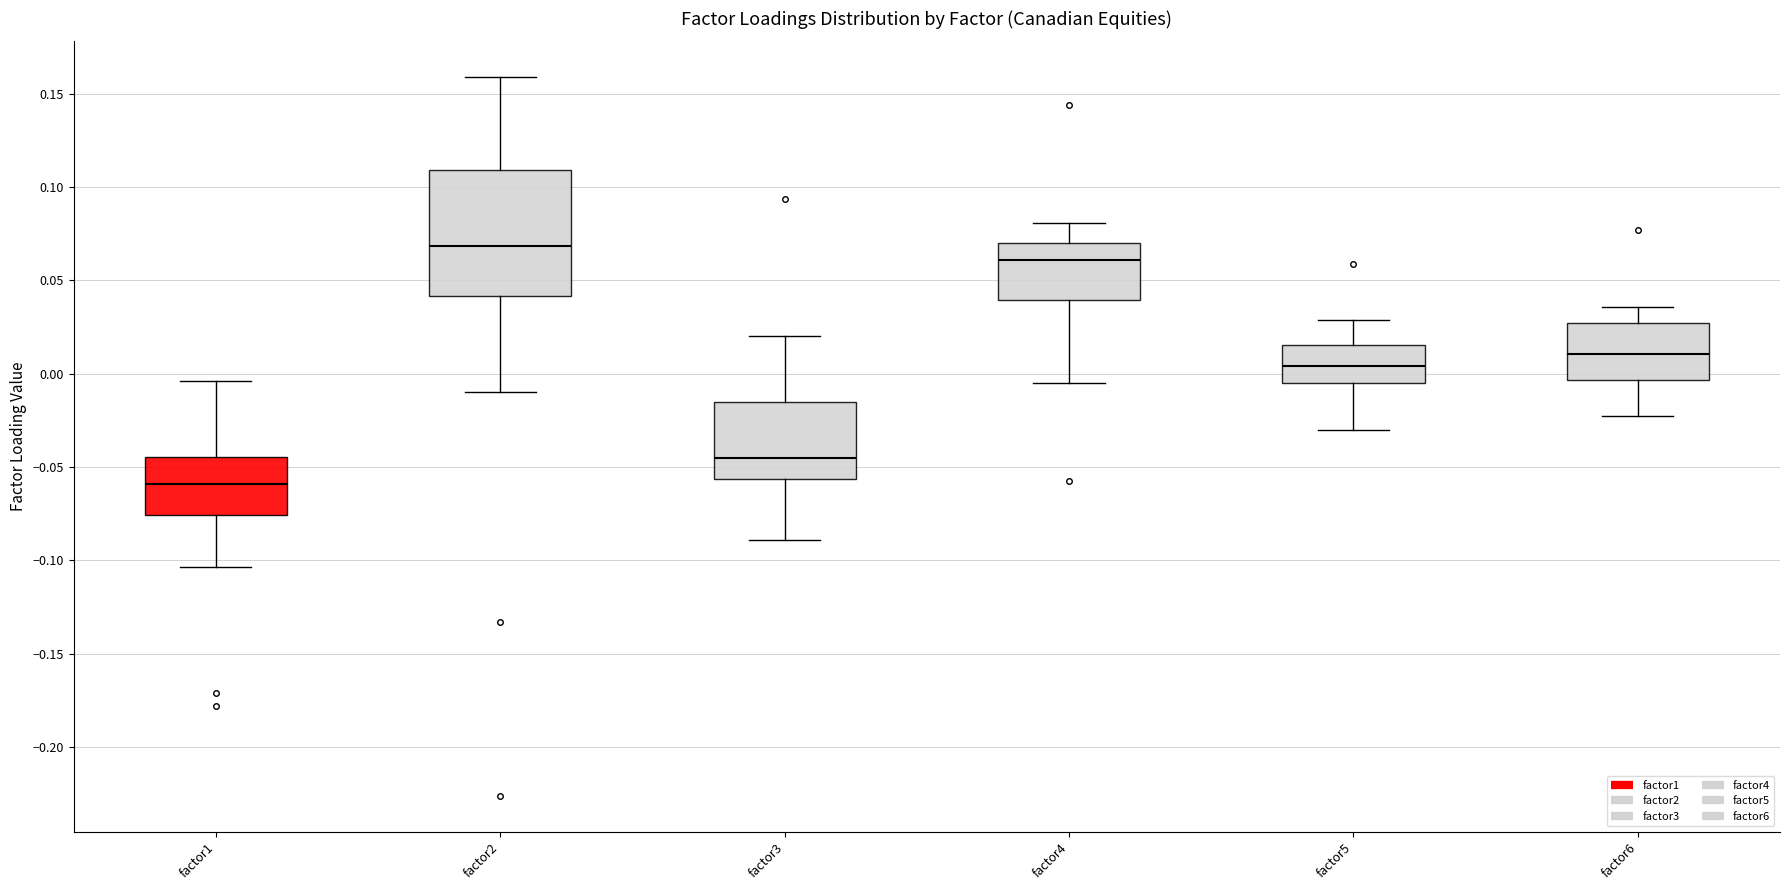

Reading left to right, read every box against the y-axis: the position of its median line, the range the box covers, and the ends of its whiskers. The values are not printed on the chart, so give them approximately, as read against the axis.

factor1: median -0.060, box -0.075 to -0.045, whiskers -0.105 to -0.005
factor2: median 0.070, box 0.040 to 0.110, whiskers -0.010 to 0.160
factor3: median -0.045, box -0.055 to -0.015, whiskers -0.090 to 0.020
factor4: median 0.060, box 0.040 to 0.070, whiskers -0.005 to 0.080
factor5: median 0.005, box -0.005 to 0.015, whiskers -0.030 to 0.030
factor6: median 0.010, box -0.005 to 0.025, whiskers -0.020 to 0.035